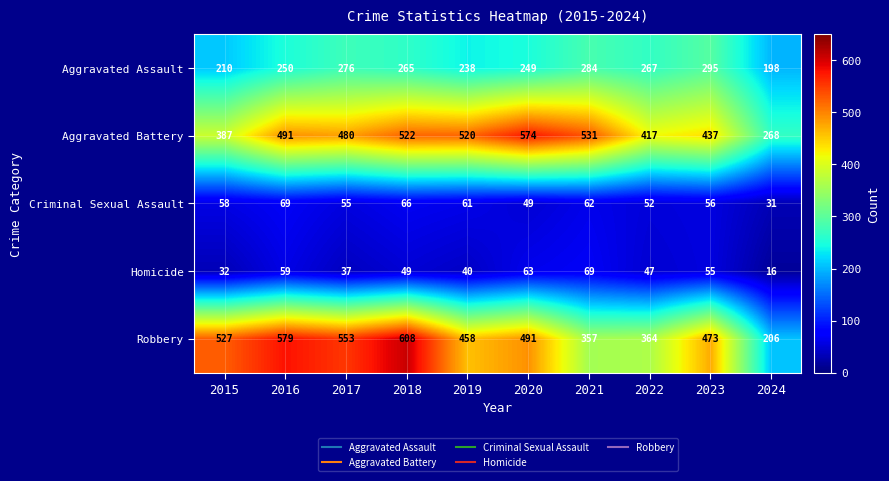

What is the difference between the maximum and minimum values in the Aggravated Battery series?

306